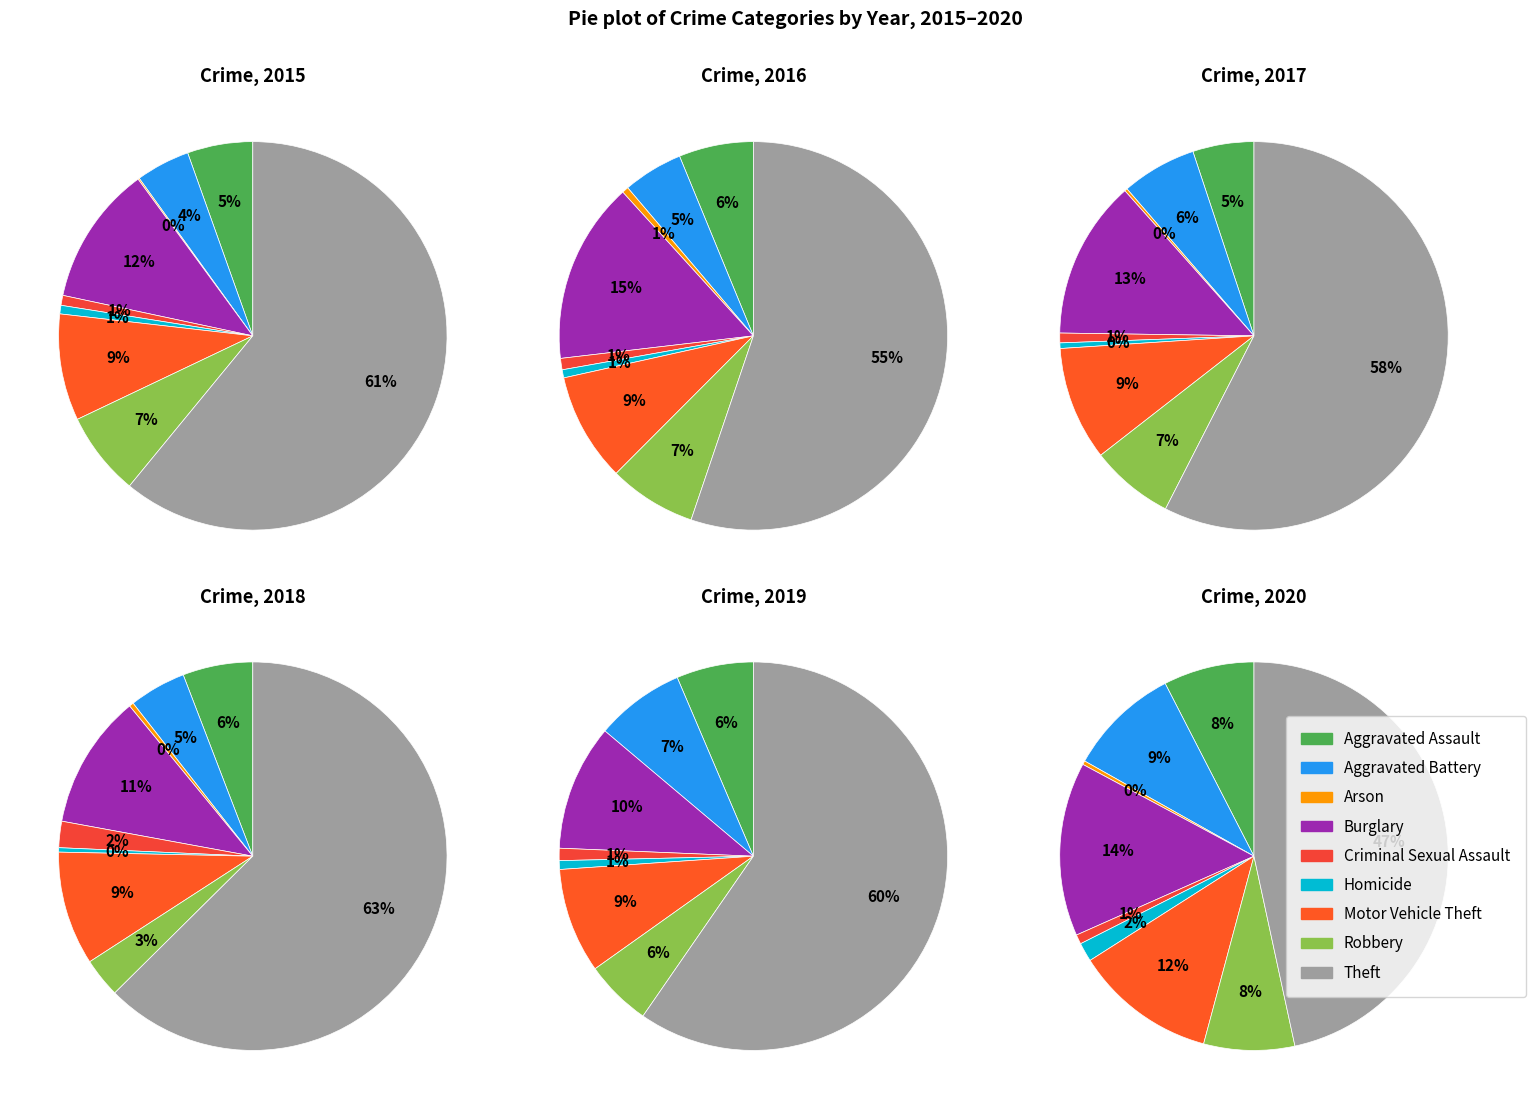

What is the smallest slice in the pie chart?

Arson